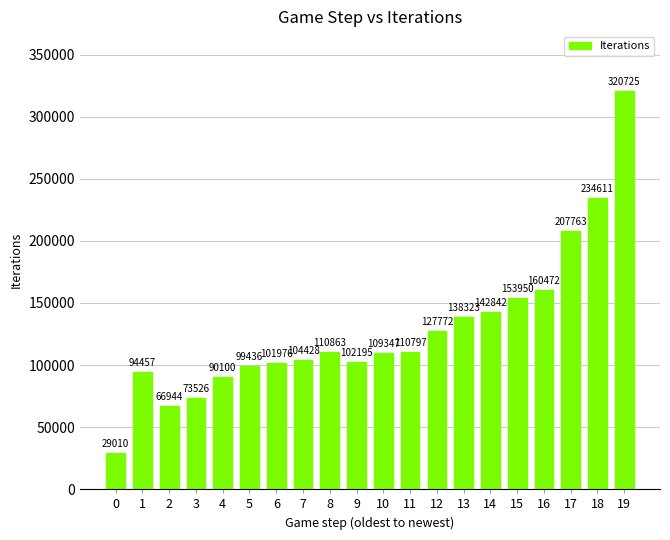

How many data points are less than 110797?

10